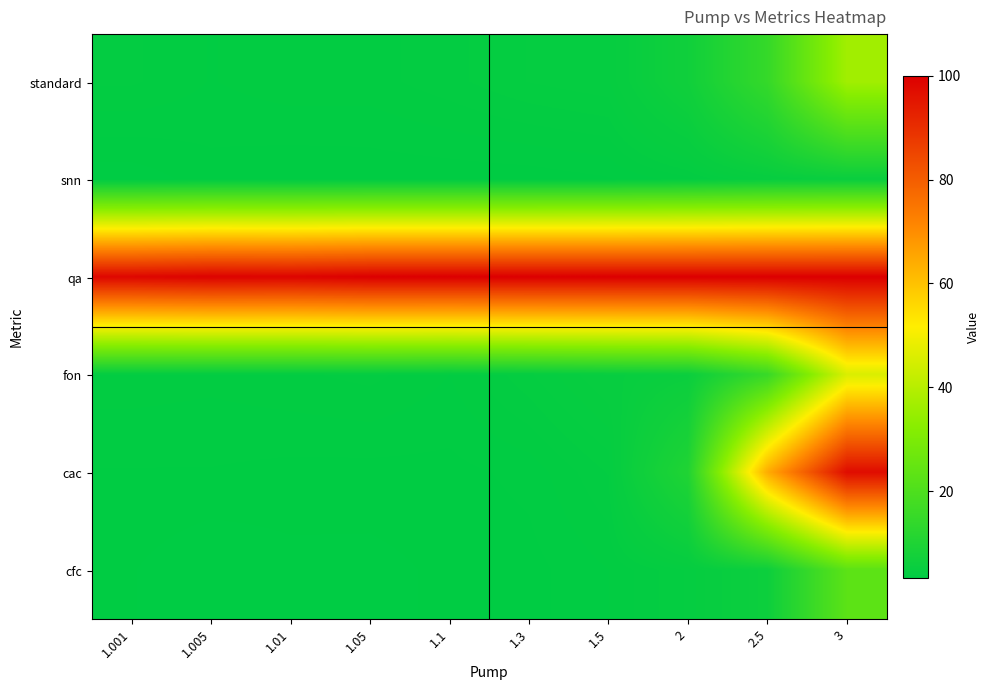

Which series has the widest spread of values?

cac